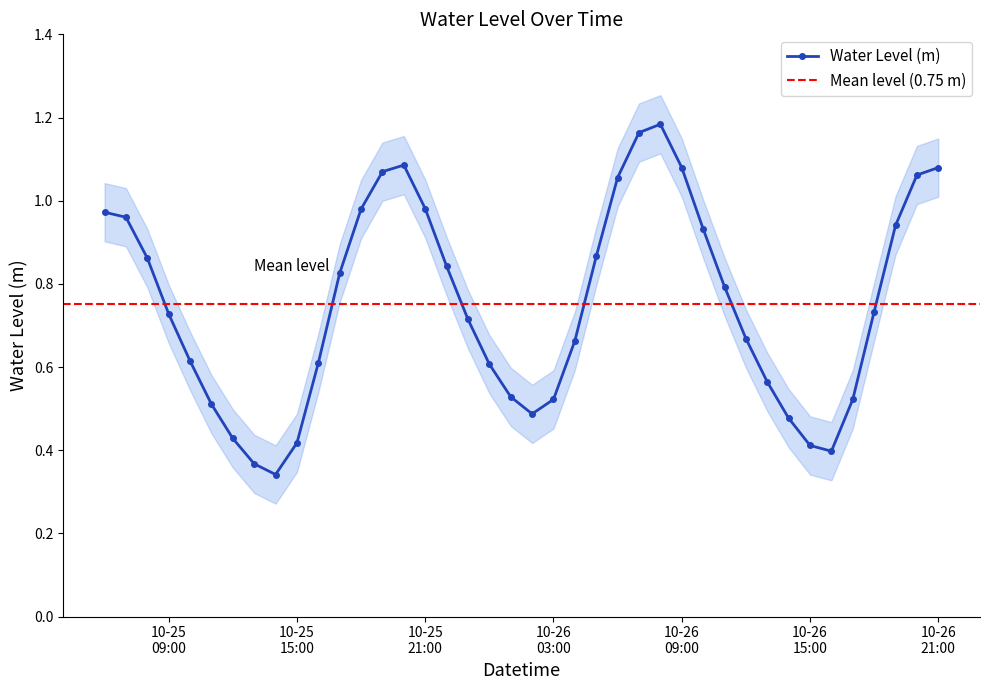

Reading right to left, transcribe all the data shown in this chart.

1.1	1.1	0.9	0.7	0.5	0.4	0.4	0.5	0.6	0.7	0.8	0.9	1.1	1.2	1.2	1.1	0.9	0.7	0.5	0.5	0.5	0.6	0.7	0.8	1.0	1.1	1.1	1.0	0.8	0.6	0.4	0.3	0.4	0.4	0.5	0.6	0.7	0.9	1.0	1.0